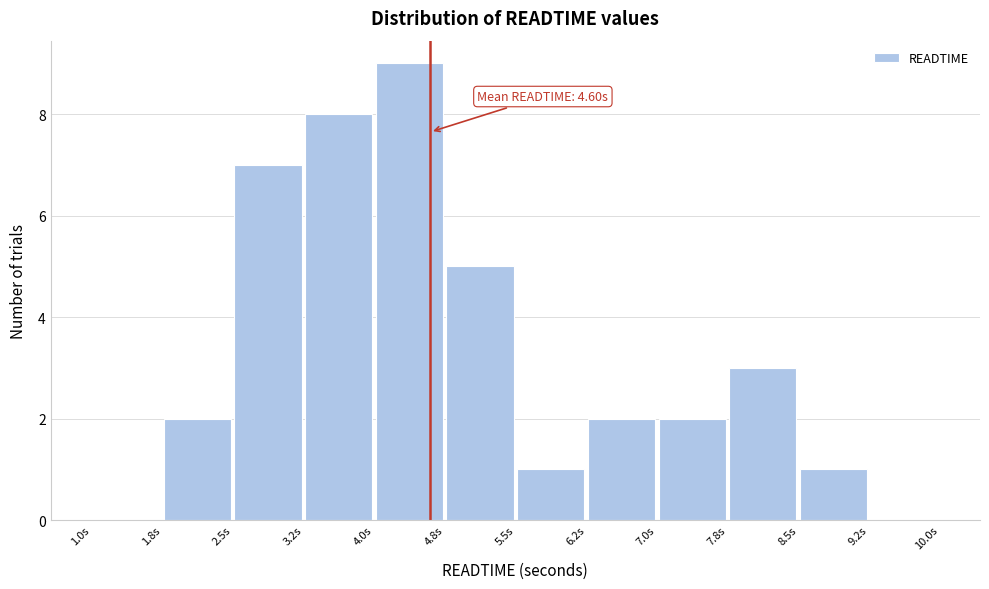

Which range on the x-axis has the tallest bar?

4.00 to 4.75